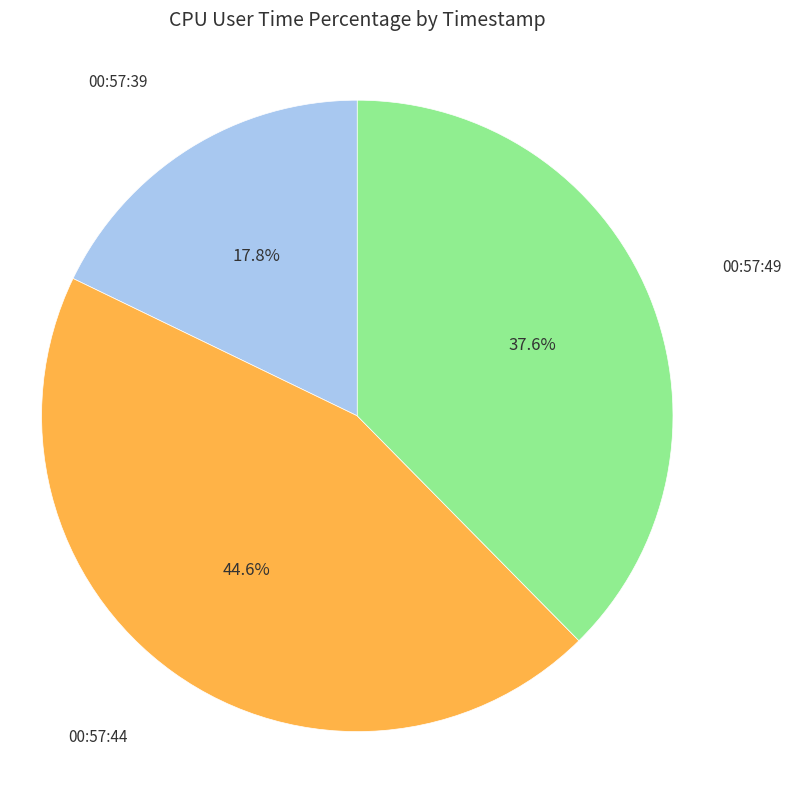

The 00:57:44 slice represents 45% of the pie. True or false?

True